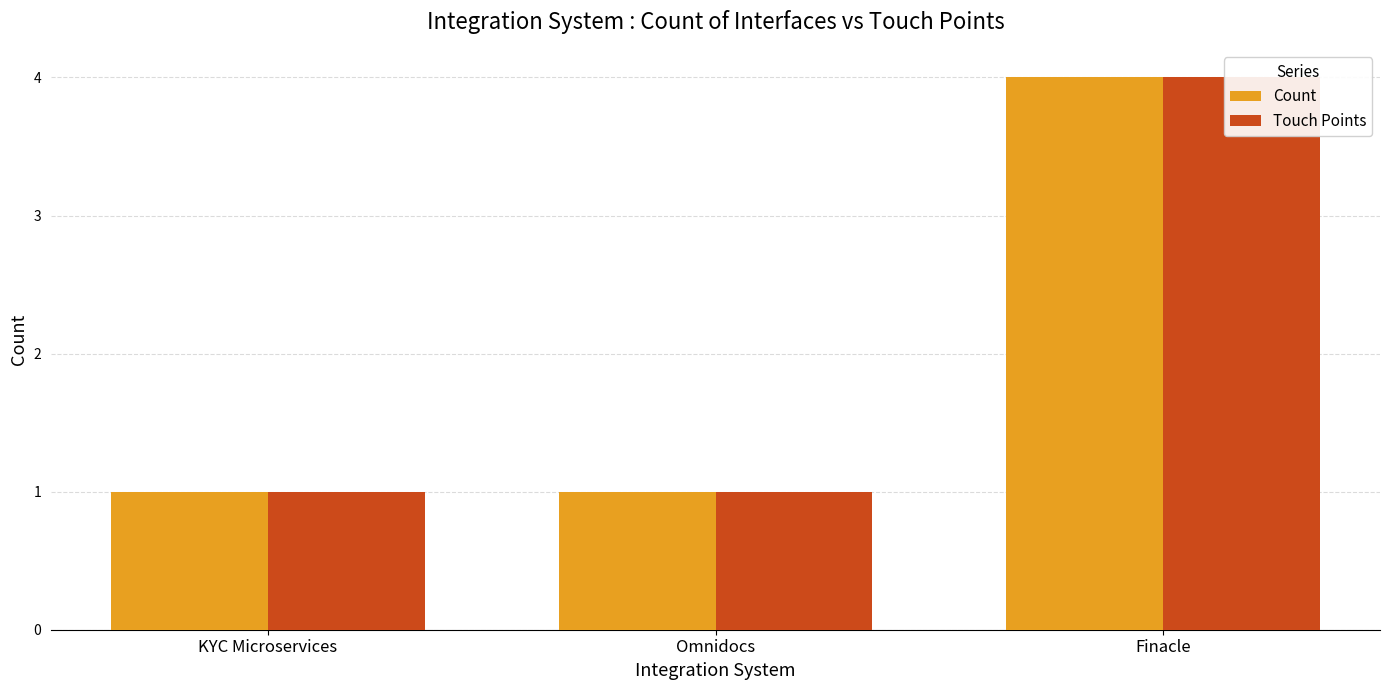

Which series changed the most between KYC Microservices and Finacle?

Count